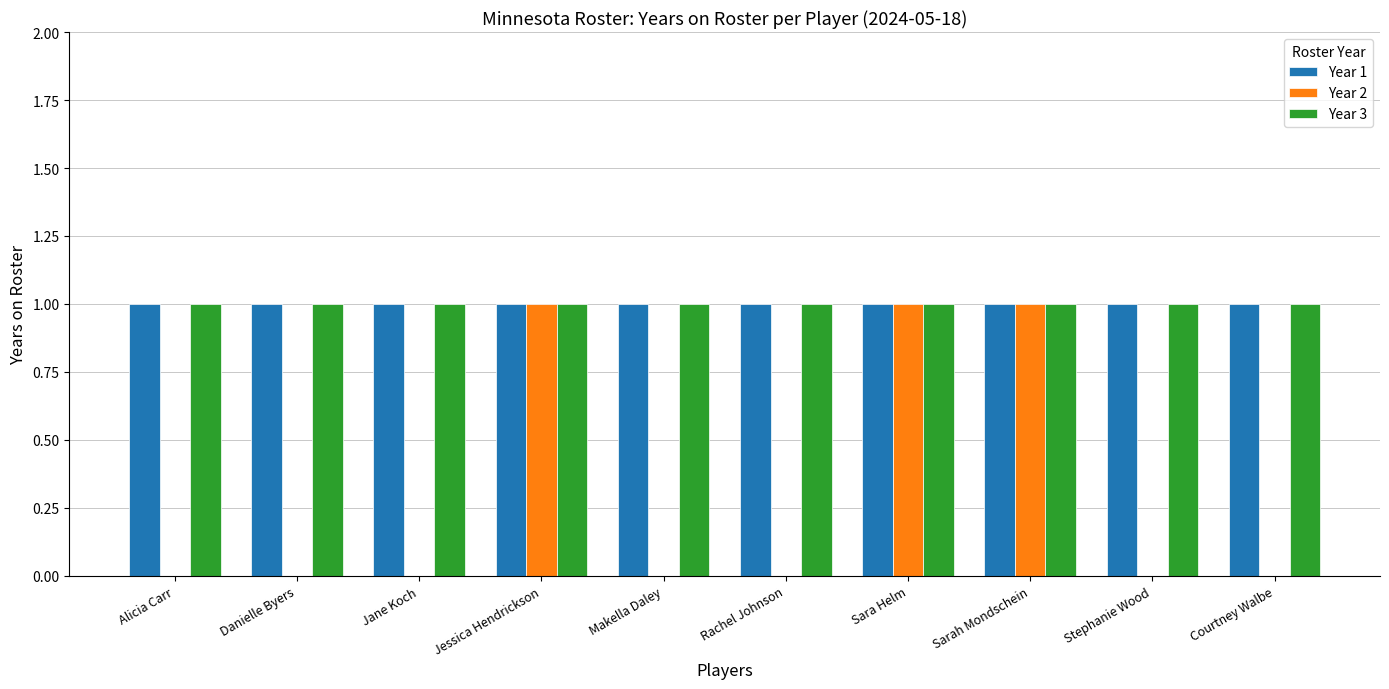

How many groups of bars are there?

10